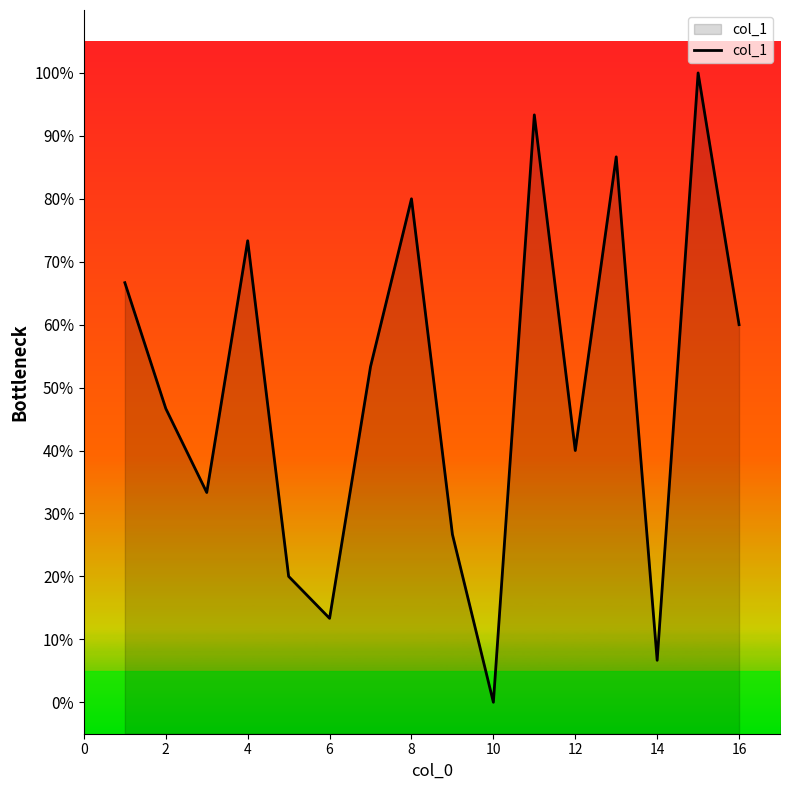

How many points are lower than both their immediate neighbors (excluding endpoints)?

5